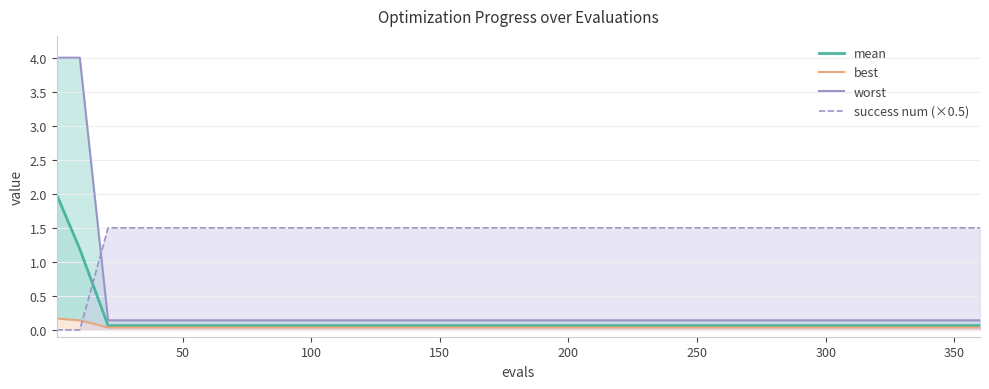

Between 15 and 250, which is larger?

15